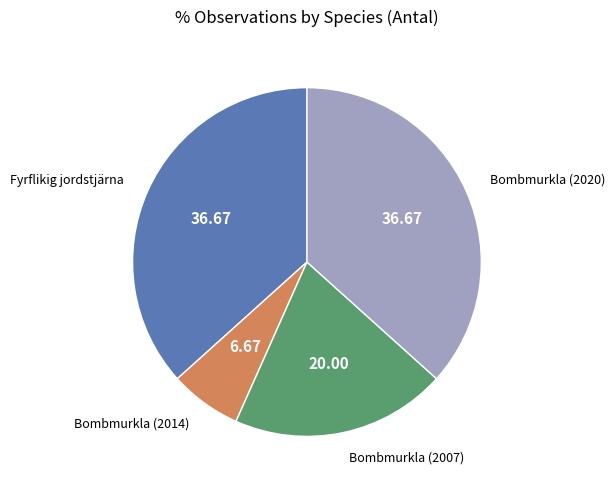

Is there any slice that represents more than half of the pie?

No